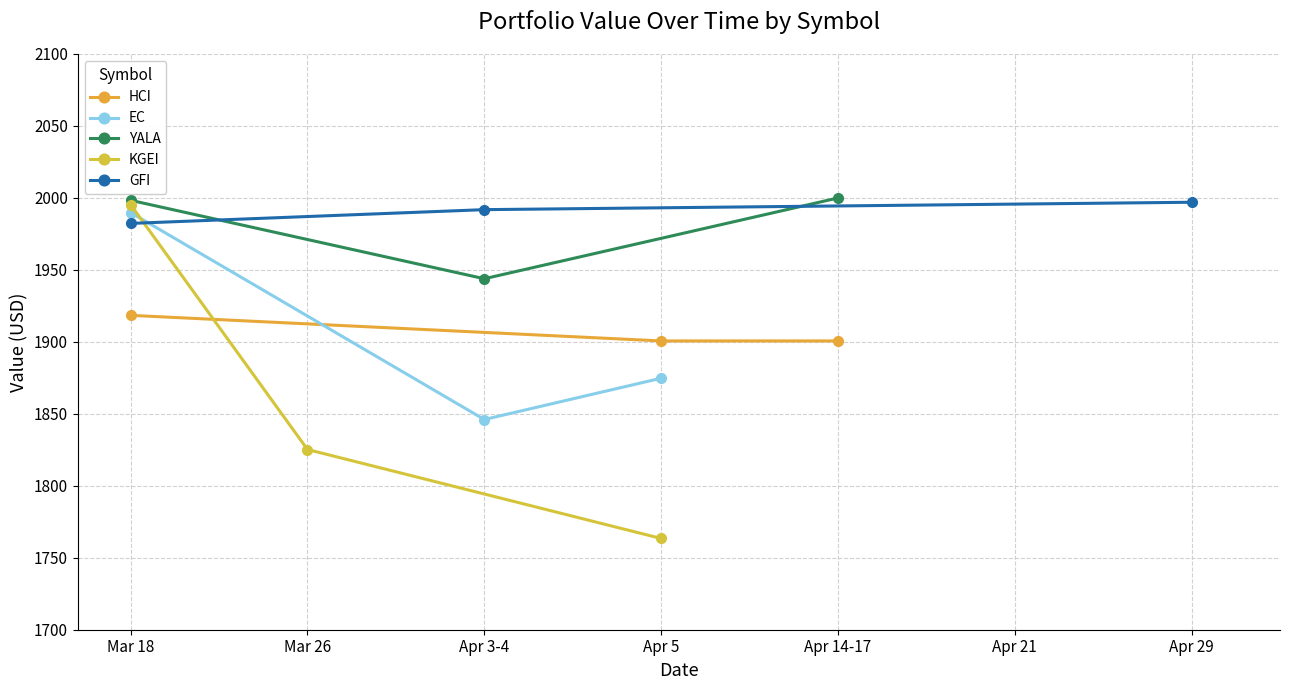

Rank the categories by KGEI value from highest to lowest.

Mar 18, Mar 26, Apr 5